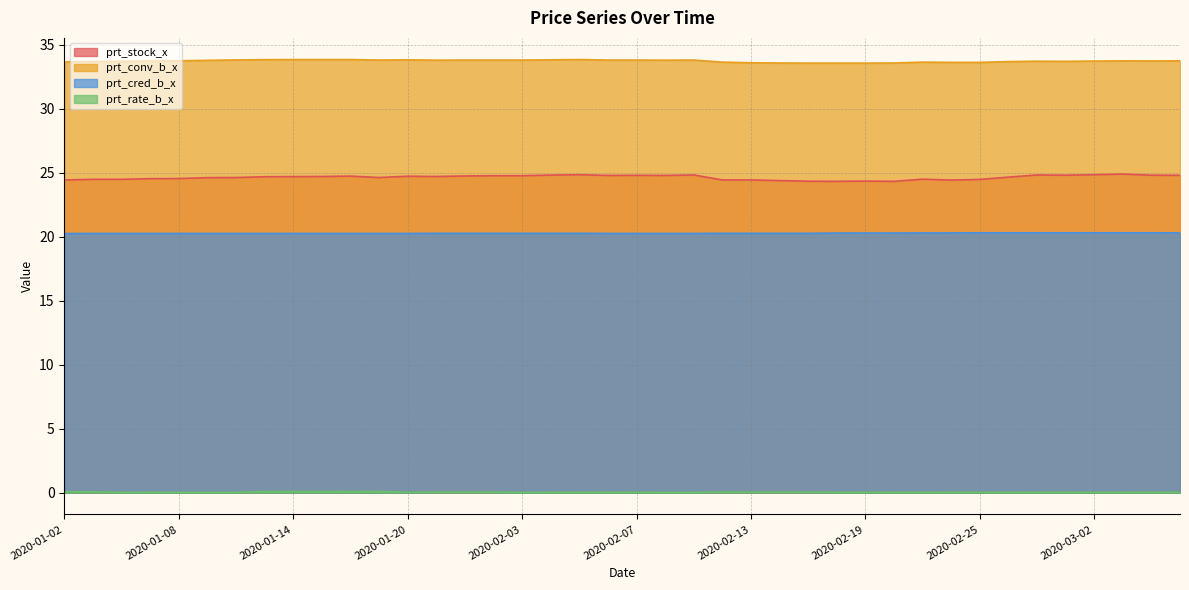

List the labels in order of prt_rate_b_x value, largest first.

2020-01-17, 2020-01-13, 2020-01-14, 2020-01-15, 2020-01-16, 2020-01-02, 2020-01-03, 2020-02-12, 2020-01-21, 2020-01-22, 2020-01-23, 2020-02-13, 2020-02-14, 2020-02-17, 2020-01-07, 2020-01-20, 2020-02-04, 2020-02-05, 2020-02-06, 2020-02-07, 2020-02-18, 2020-02-19, 2020-02-20, 2020-02-21, 2020-02-24, 2020-02-25, 2020-02-26, 2020-02-27, 2020-02-28, 2020-03-02, 2020-03-03, 2020-03-04, 2020-03-05, 2020-01-06, 2020-01-08, 2020-01-09, 2020-01-10, 2020-02-03, 2020-02-10, 2020-02-11